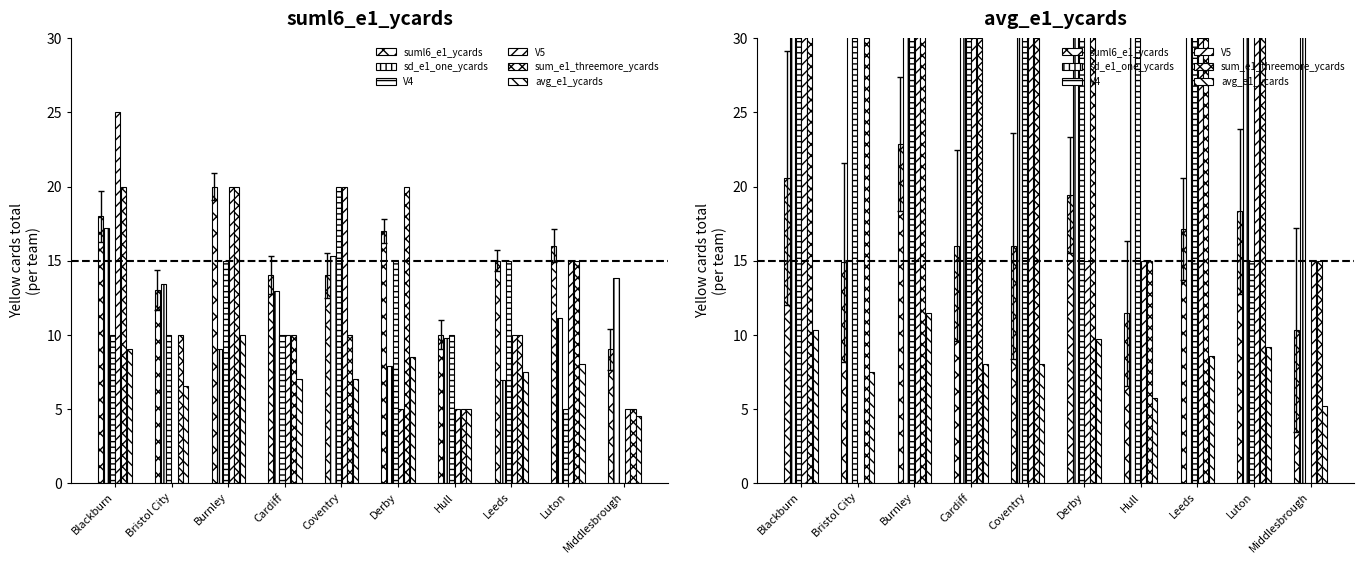

At Luton, list the series in order from largest to smallest.

sd_e1_one_ycards, V5, sum_e1_threemore_ycards, suml6_e1_ycards, V4, avg_e1_ycards